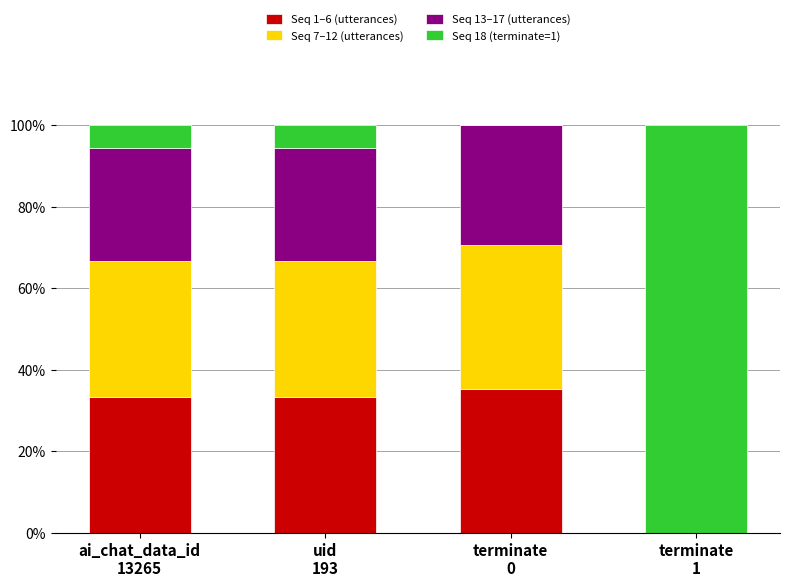

What is the highest value of the Seq 1–6 (utterances) series?

35.3